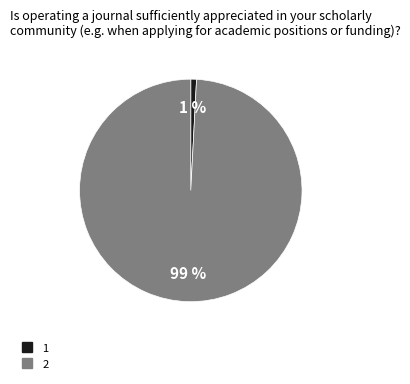

How many slices are in this pie chart?

2